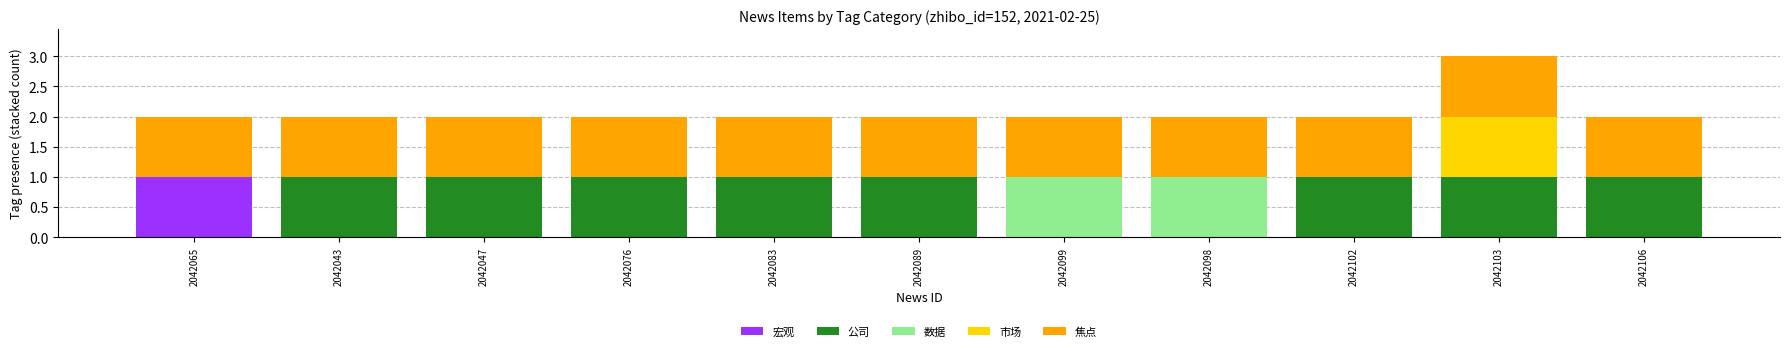

Is it true that 宏观 equals -1 at 2042098?

False